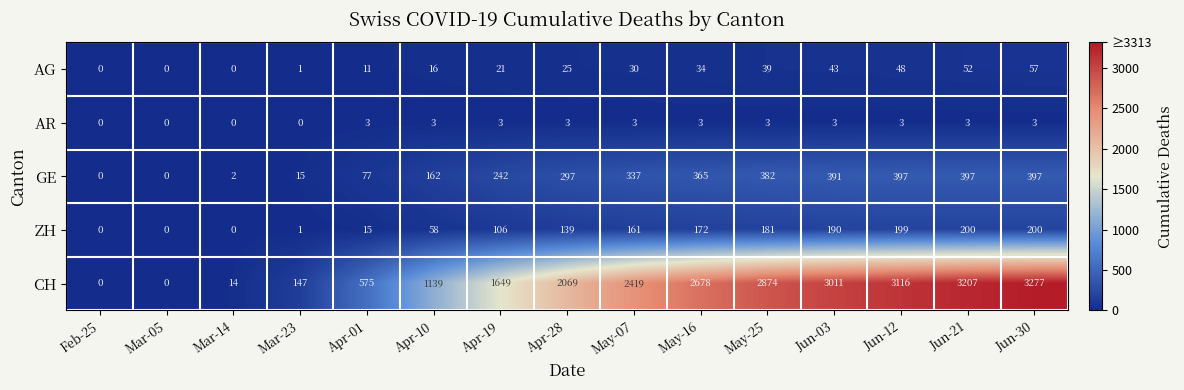

How many AR values are between 0 and 3?

15